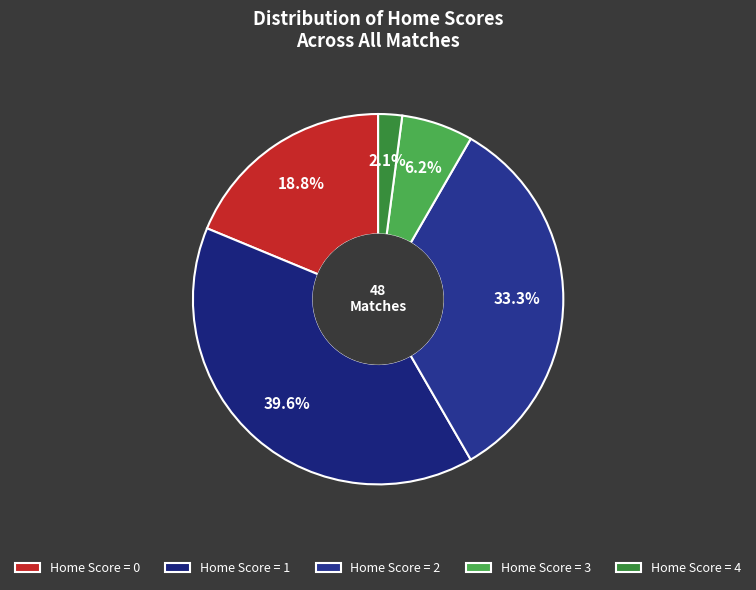

How many slices are in this pie chart?

5